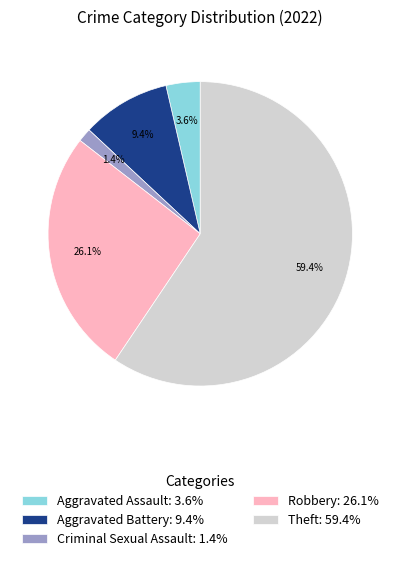

Which has a higher value, Aggravated Assault: 3.6% or Aggravated Battery: 9.4%?

Aggravated Battery: 9.4%